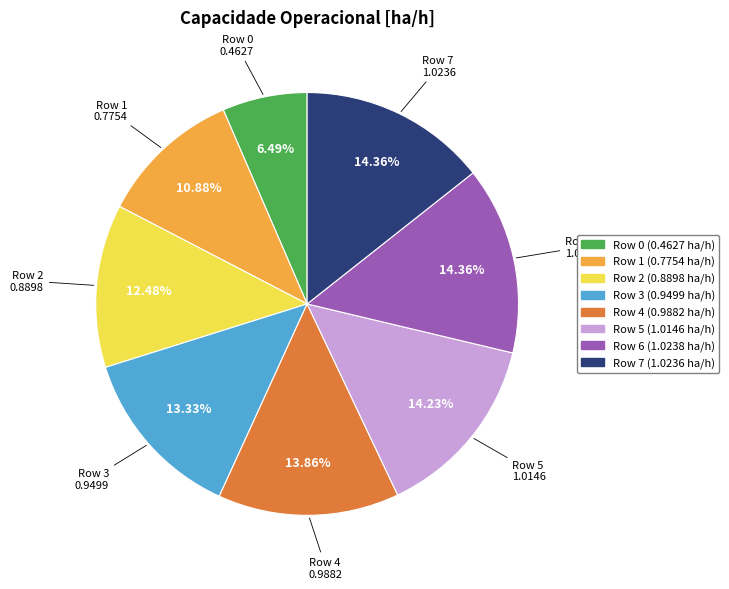

Do Row 7 and Row 3 together represent more than half of the pie?

No